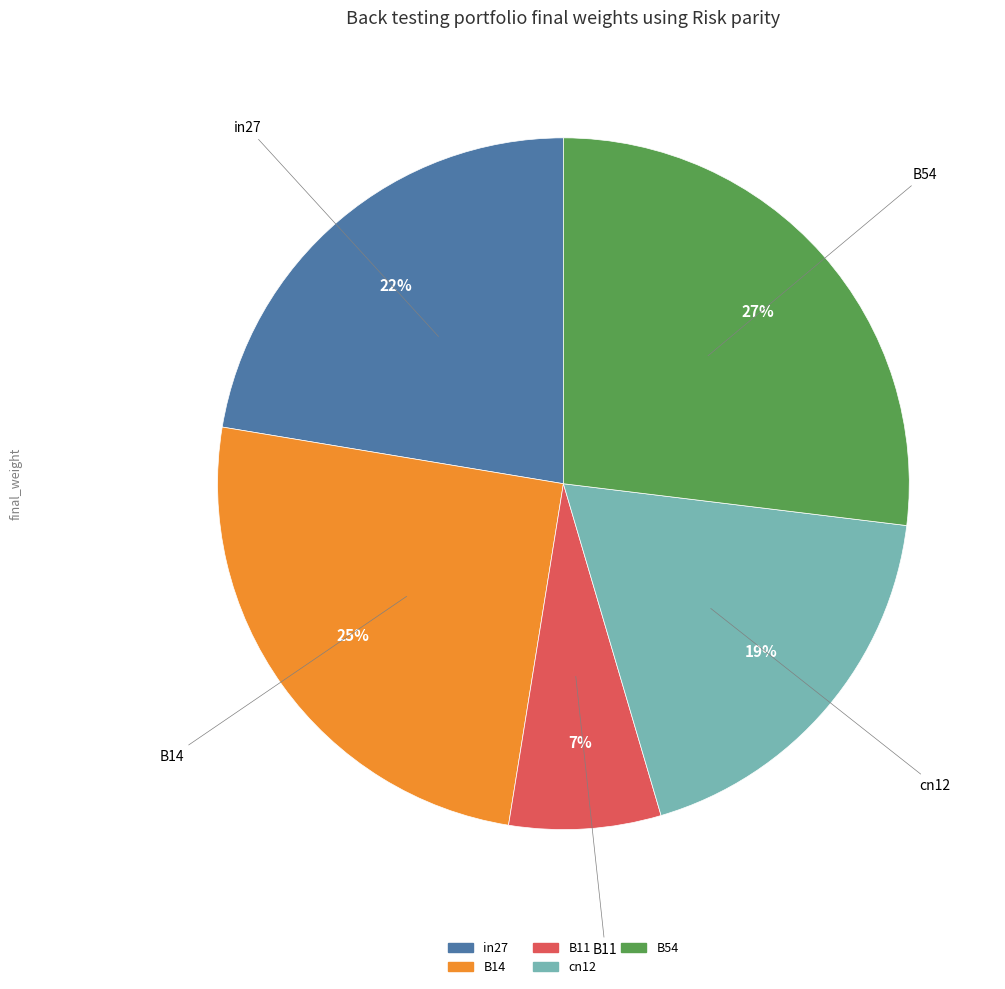

The B14 slice represents 38% of the pie. True or false?

False